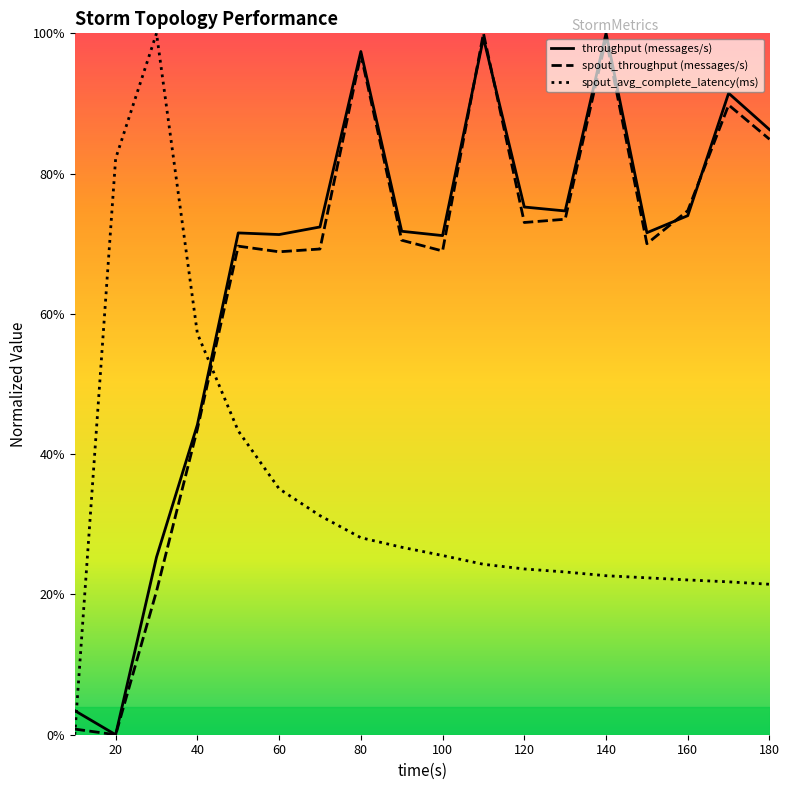

What is the greatest value displayed?

100.0